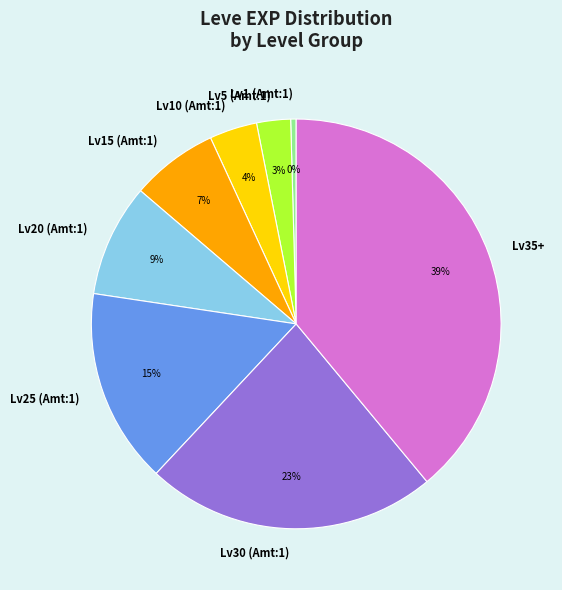

To the nearest percent, what is the average slice percentage?

12%